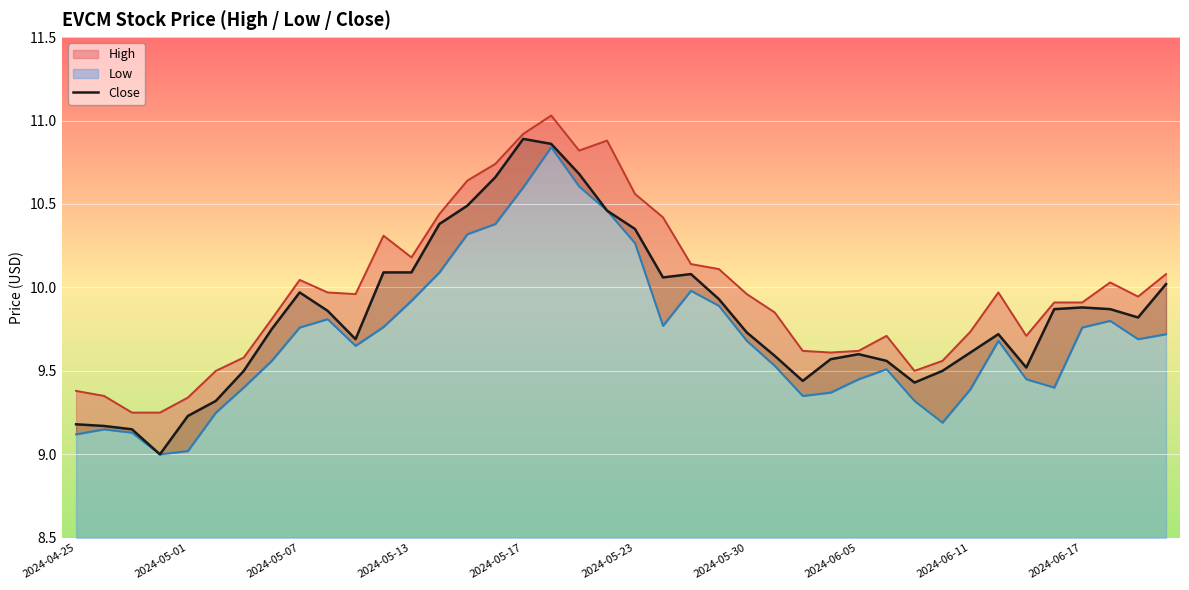

What is the approximate value of High at 2024-05-30?

10.0